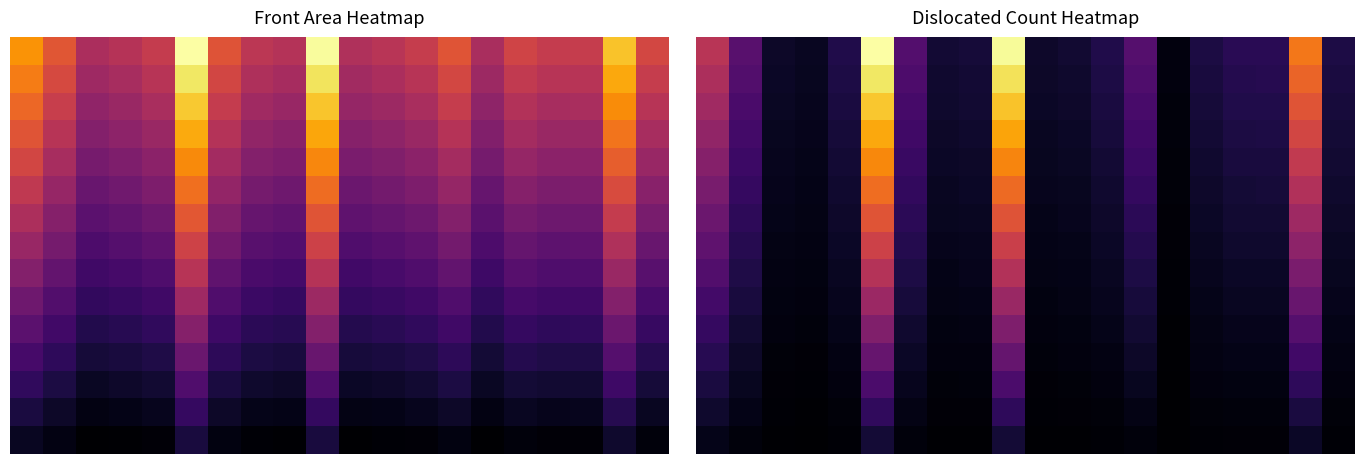

What is the spread (max minus min) of values at 18?

12.6